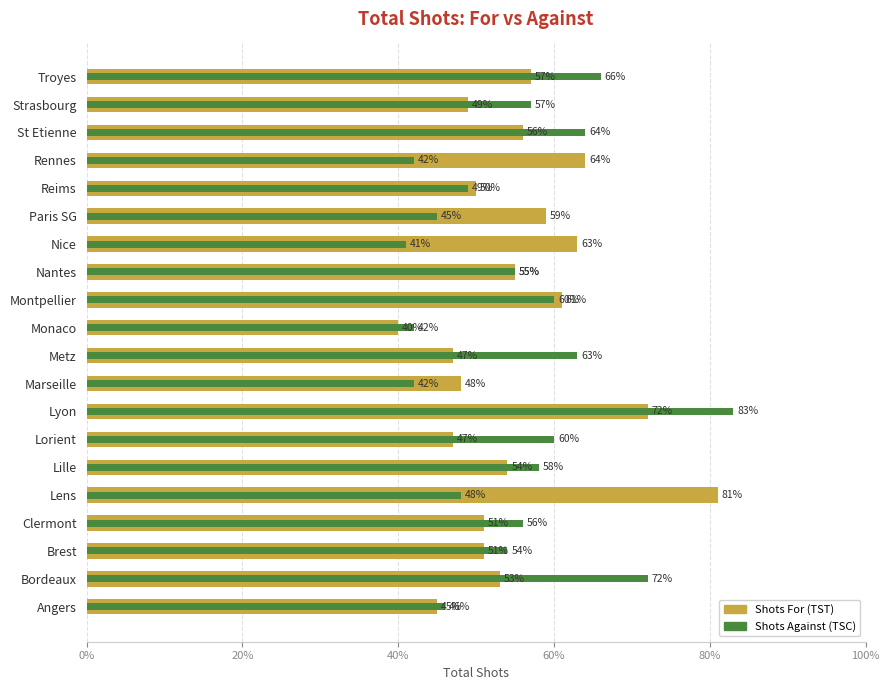

At Lens, list the series in order from largest to smallest.

TST (Shots For), TSC (Shots Against)